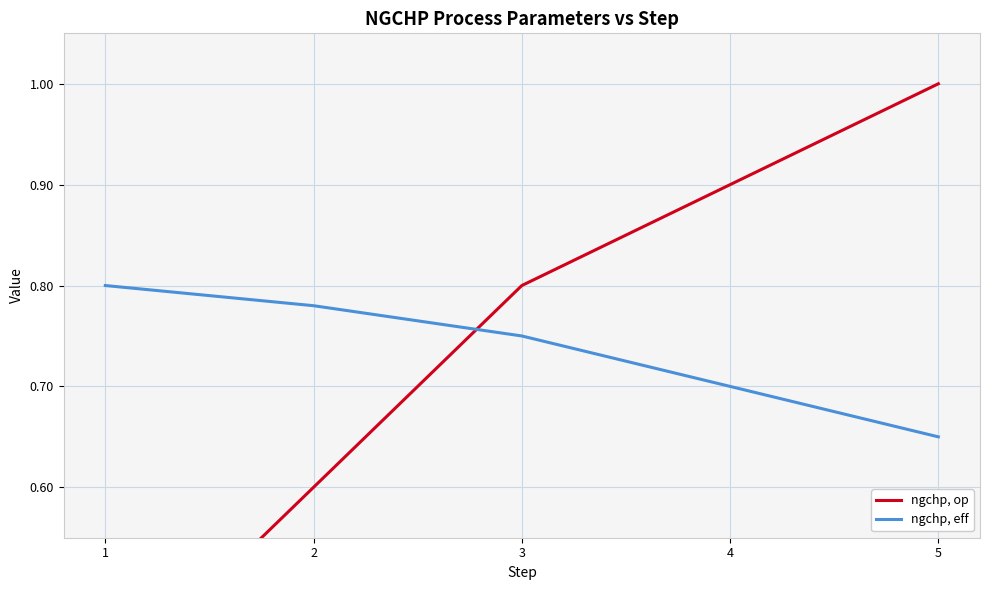

List the series in order of their peak value, highest first.

ngchp, op, ngchp, eff